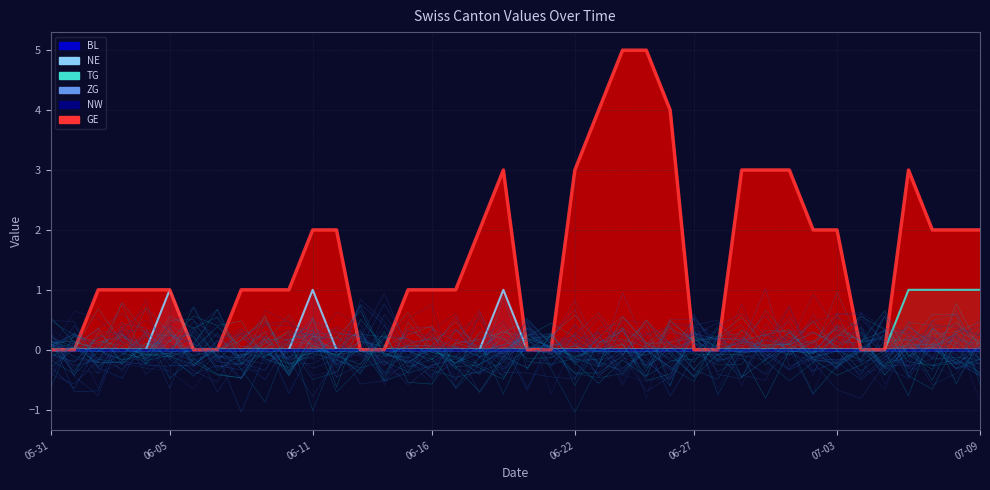

What is the total value across all series at 2020-07-01?

3